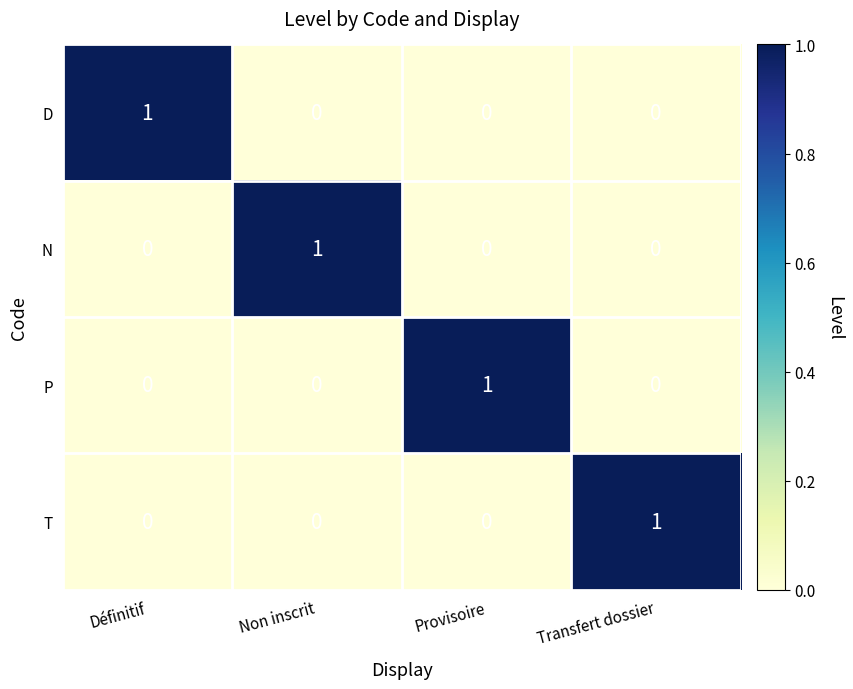

At which label does T reach its peak?

Transfert dossier